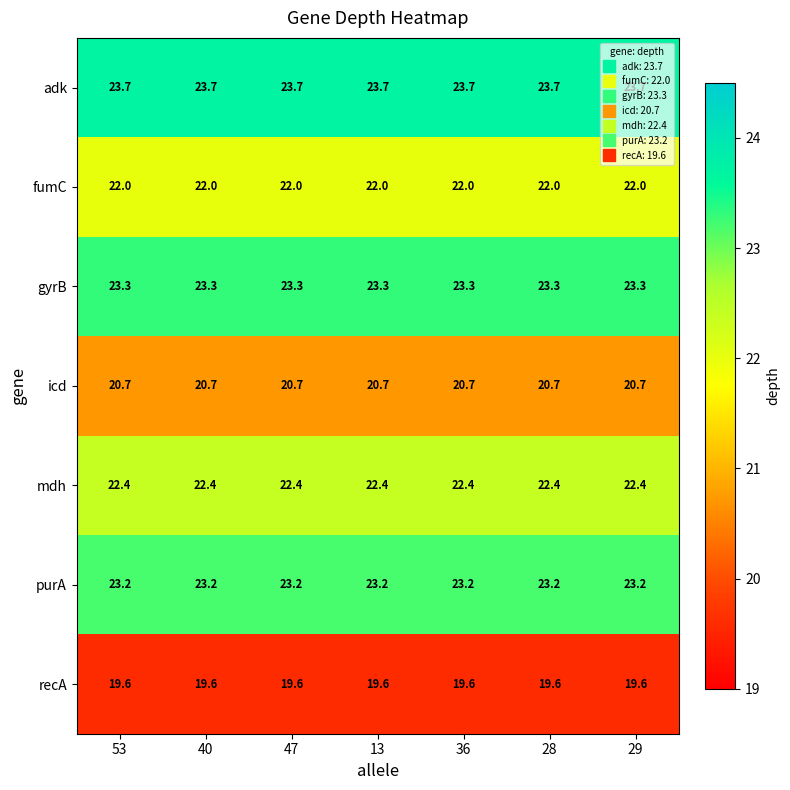

What is the average value of the icd series?

20.7